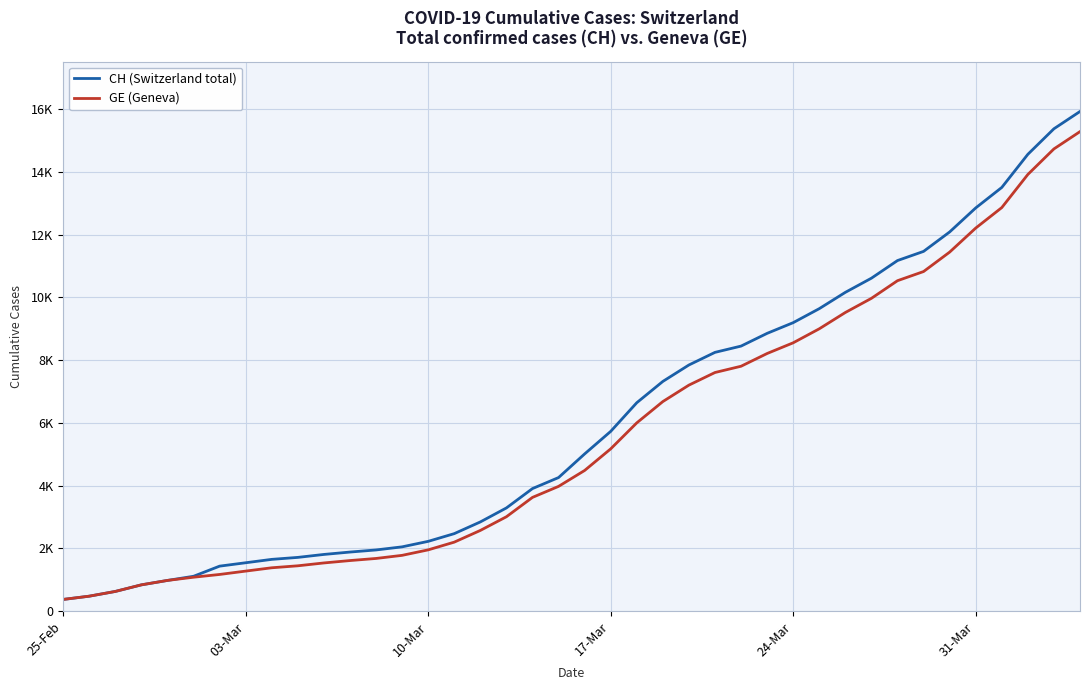

Which series has the largest total across all categories?

CH (Switzerland total)